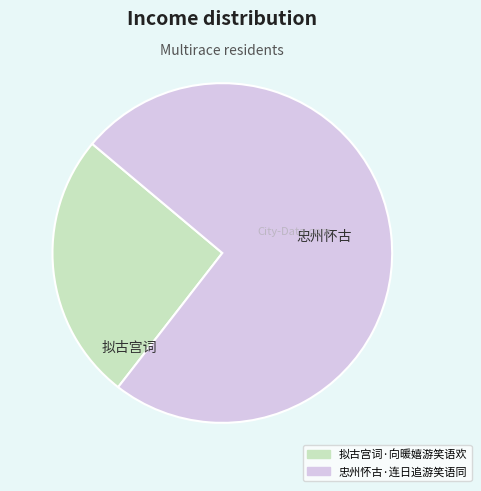

Which has a higher value, 忠州怀古·连日追游笑语同 or 拟古宫词·向暖嬉游笑语欢?

忠州怀古·连日追游笑语同